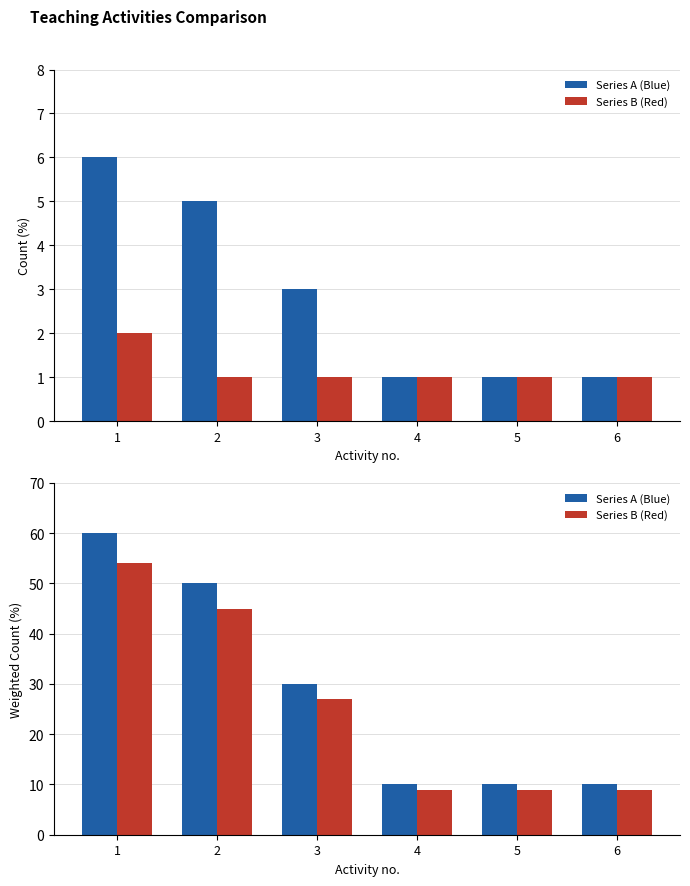

Does the chart contain stacked bars?

No